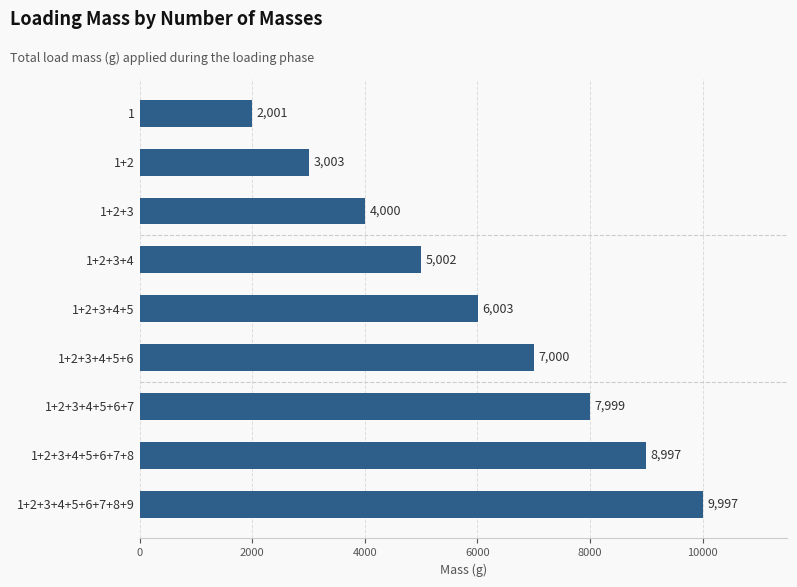

At which label is the value closest to 5999?

1+2+3+4+5